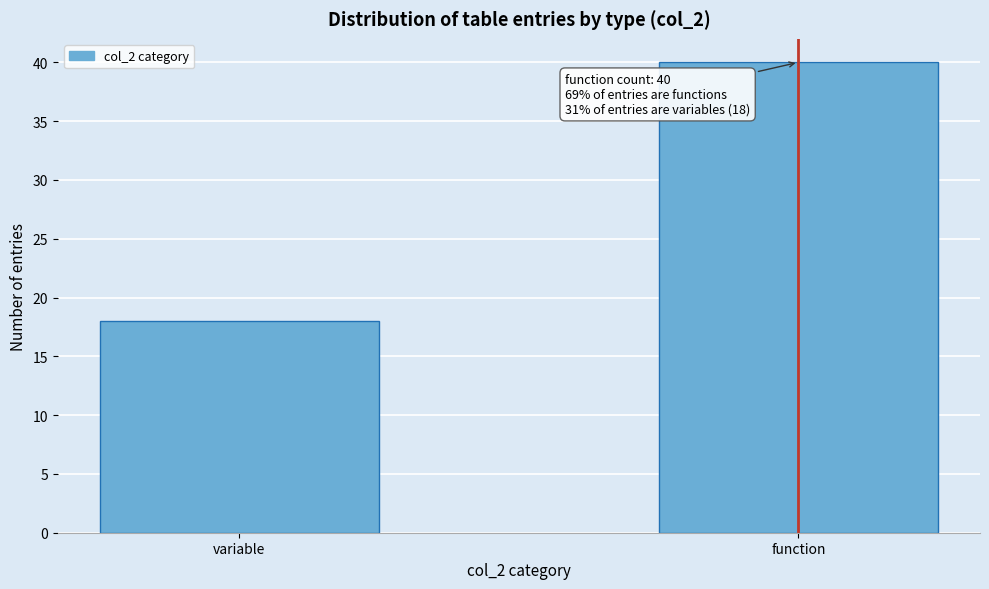

Reading right to left, extract all data points from this chart.

function=40	variable=18